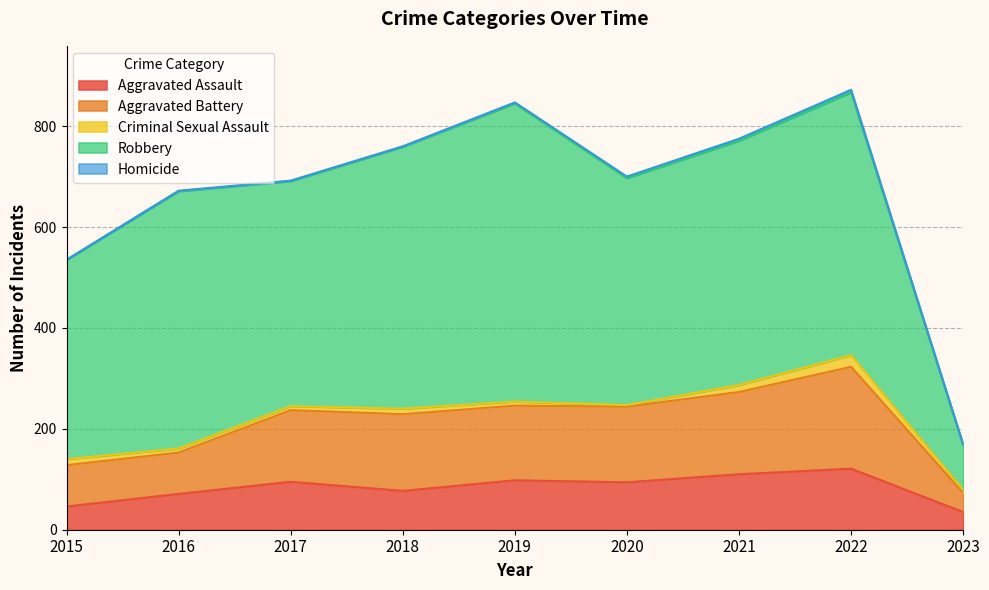

Which series has the largest range (max minus min)?

Robbery